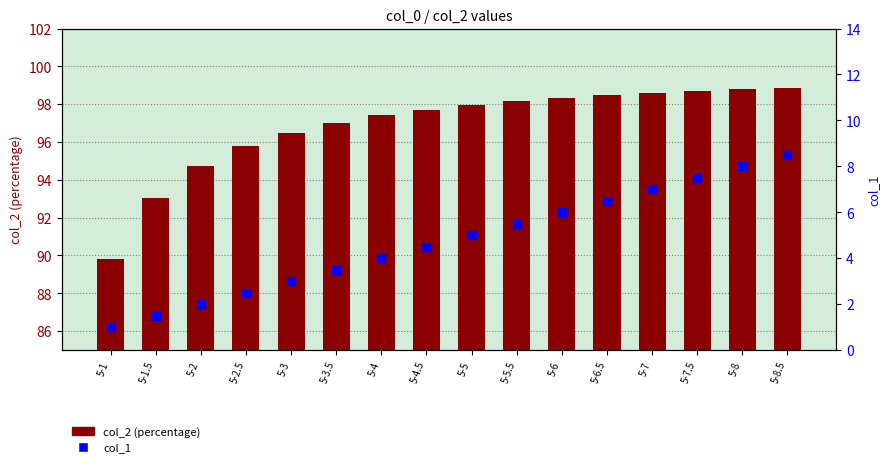

Which series reaches the minimum Y coordinate?

col_1